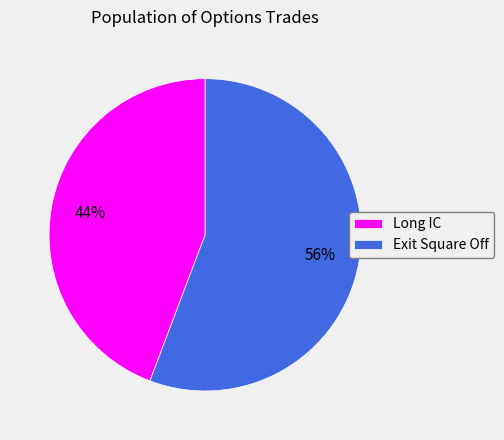

Which category accounts for the majority?

Exit Square Off